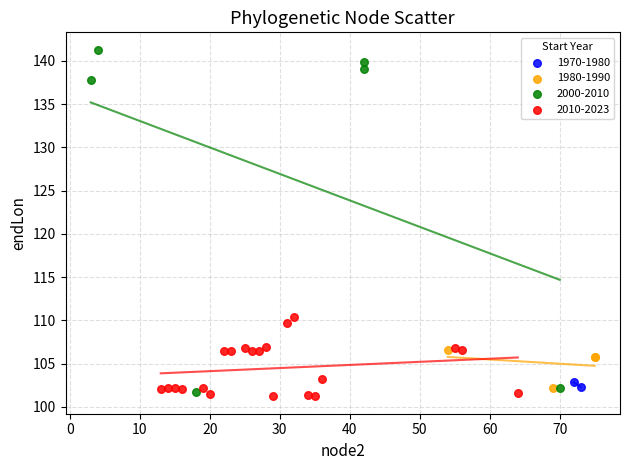

What are all the series names shown in the legend?

1970-1980, 1980-1990, 2000-2010, 2010-2023